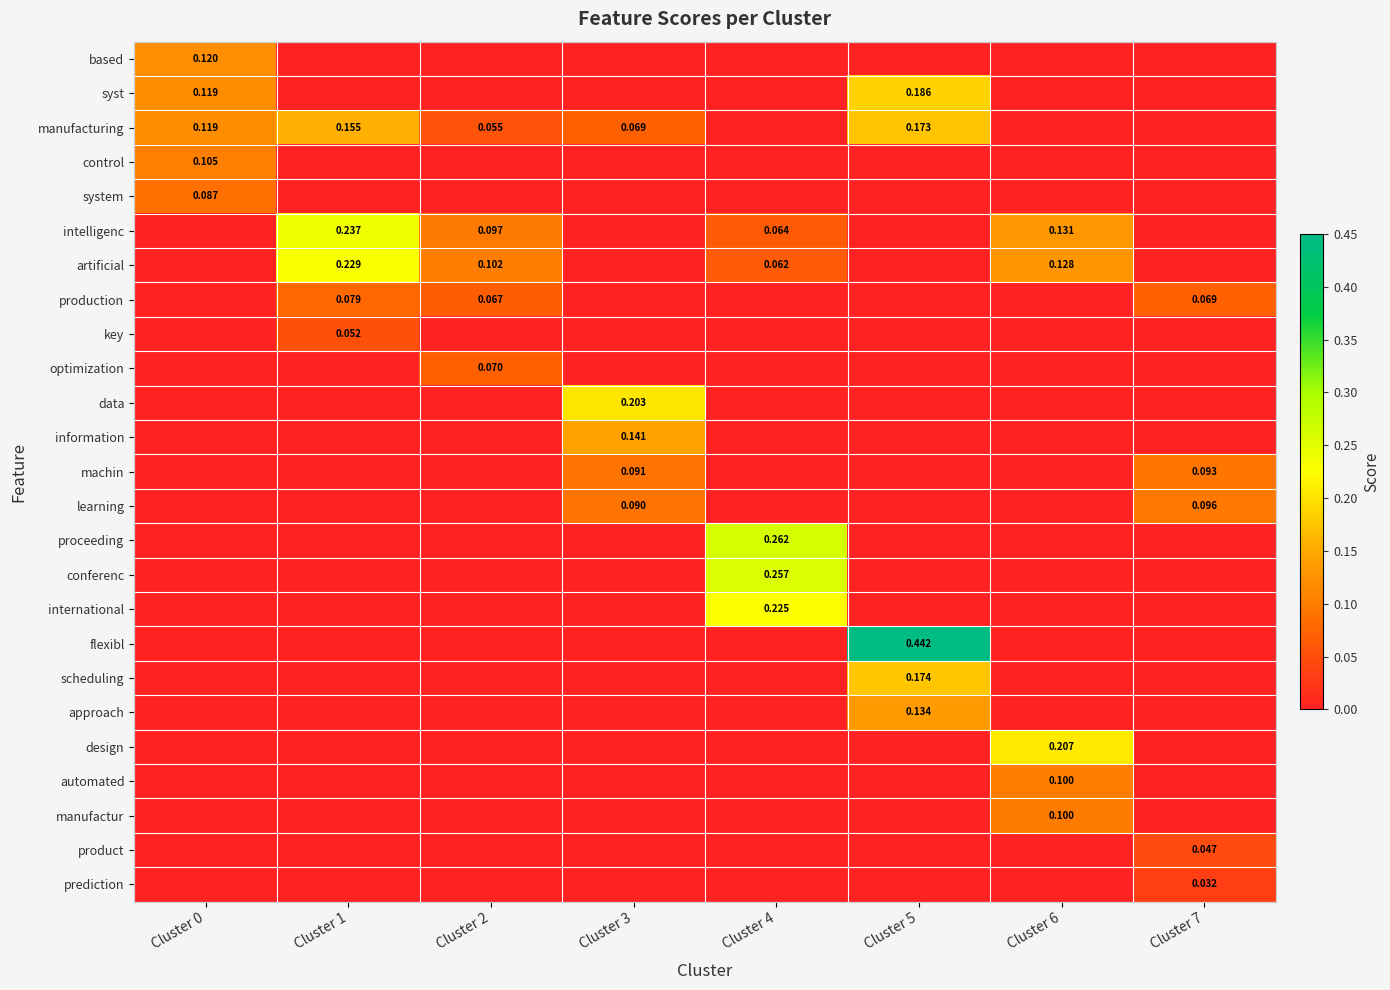

At Cluster 1, list the series in order from largest to smallest.

intelligenc, artificial, manufacturing, production, key, based, syst, control, system, optimization, data, information, machin, learning, proceeding, conferenc, international, flexibl, scheduling, approach, design, automated, manufactur, product, prediction